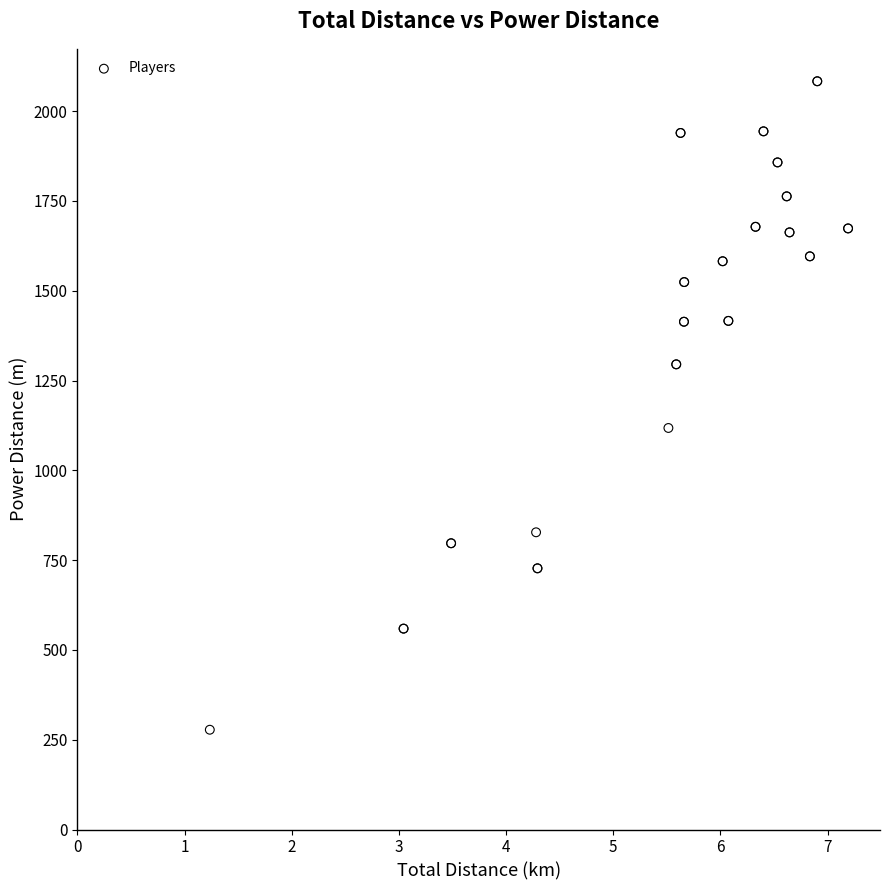

What Y value in the scatter plot is closest to 1180?

1117.9